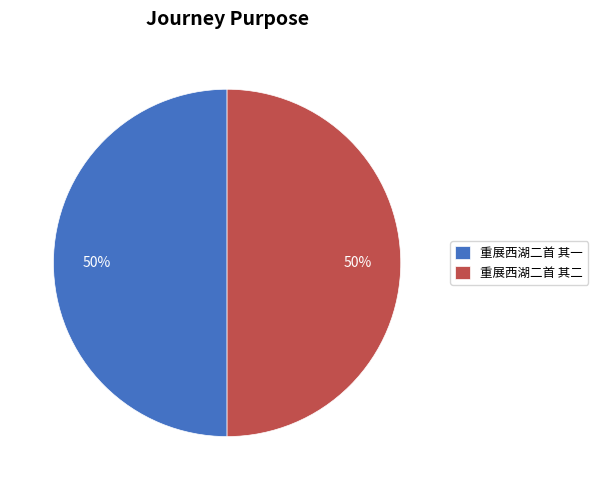

The 重展西湖二首 其一 slice represents 50% of the pie. True or false?

True